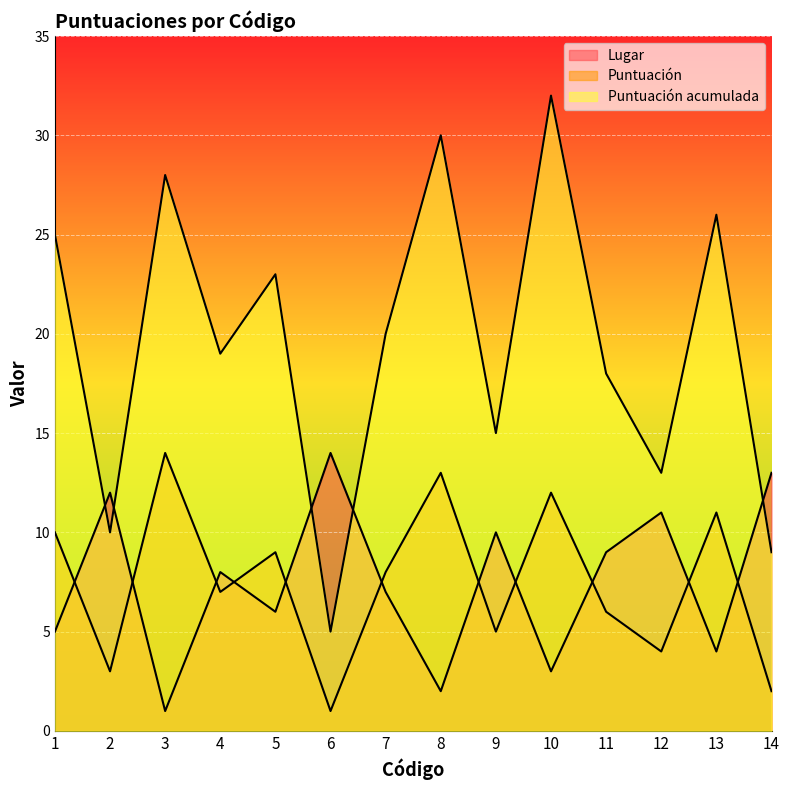

What is the maximum value shown in the chart?

32